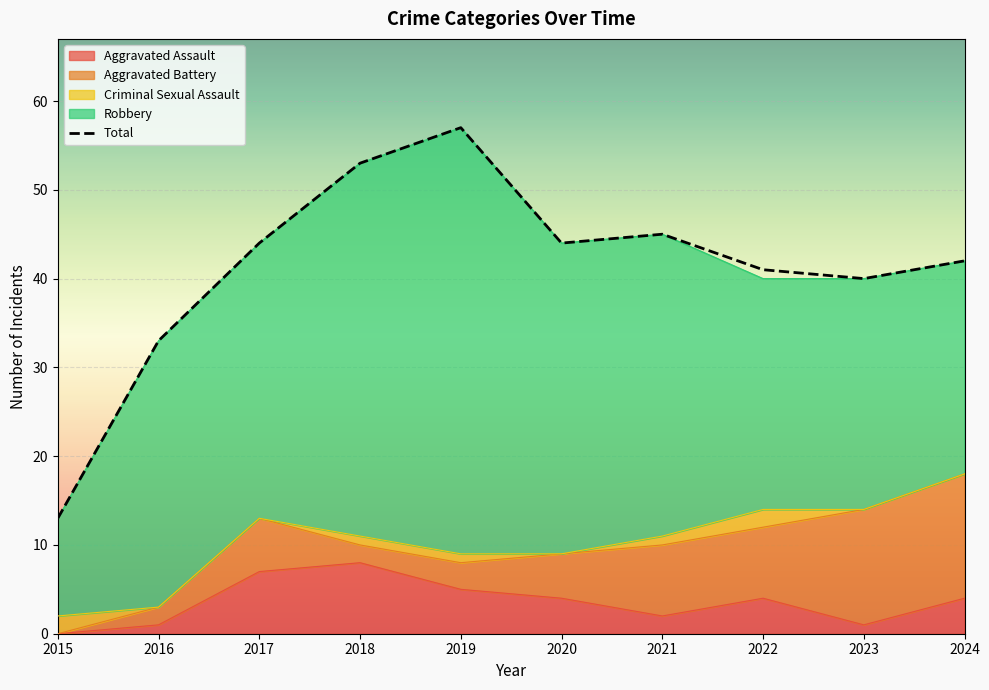

Reading left to right, list all the values displayed in this chart.

Aggravated Assault: 0	1	7	8	5	4	2	4	1	4
Aggravated Battery: 0	2	6	2	3	5	8	8	13	14
Criminal Sexual Assault: 2	0	0	1	1	0	1	2	0	0
Robbery: 11	30	31	42	48	35	34	26	26	24
Total: 13	33	44	53	57	44	45	41	40	42